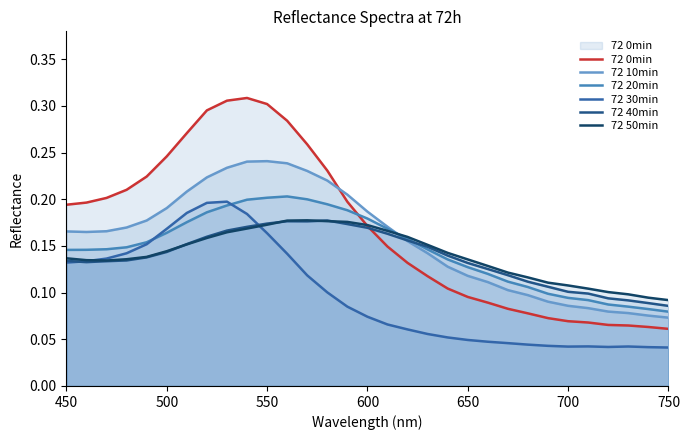

What is the difference between the maximum and minimum values in the 72 40min series?

0.1